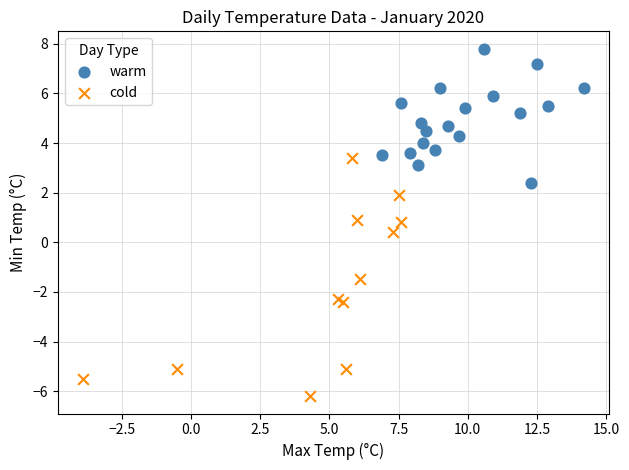

Which series reaches the maximum Y coordinate?

warm